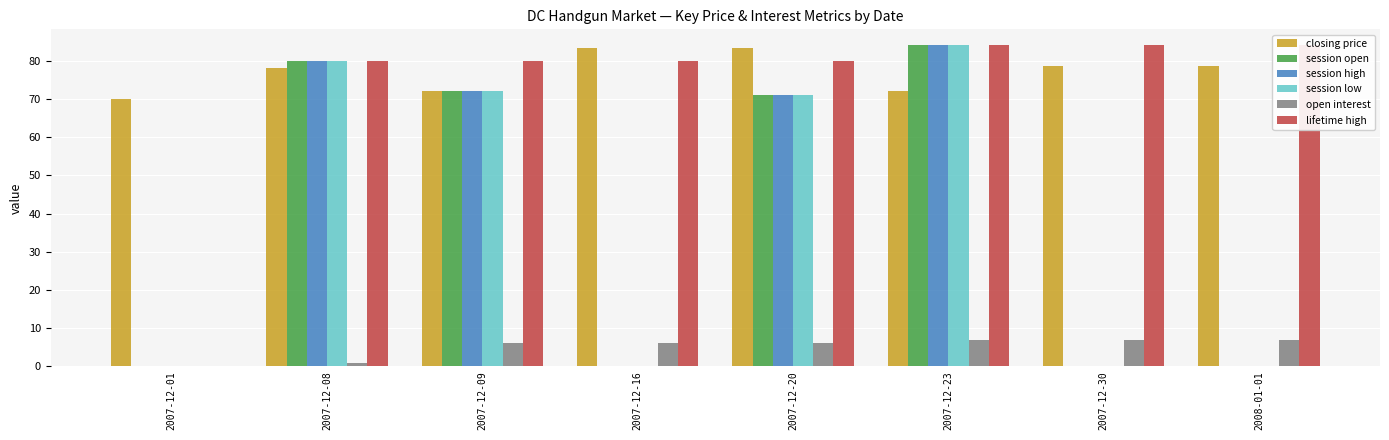

The value of session low at 2008-01-01 is -39.5. True or false?

False